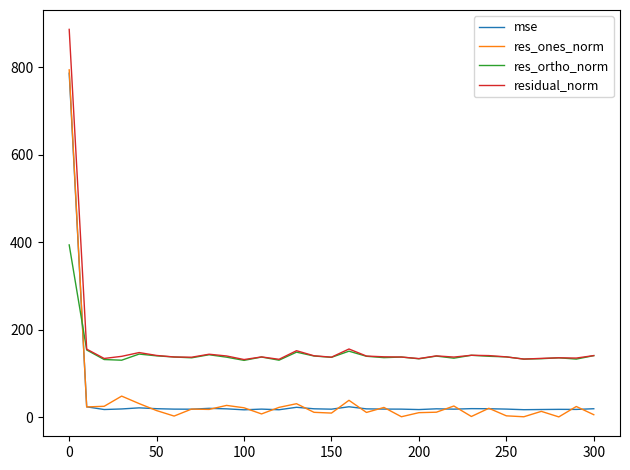

Which series has the largest range (max minus min)?

res_ones_norm